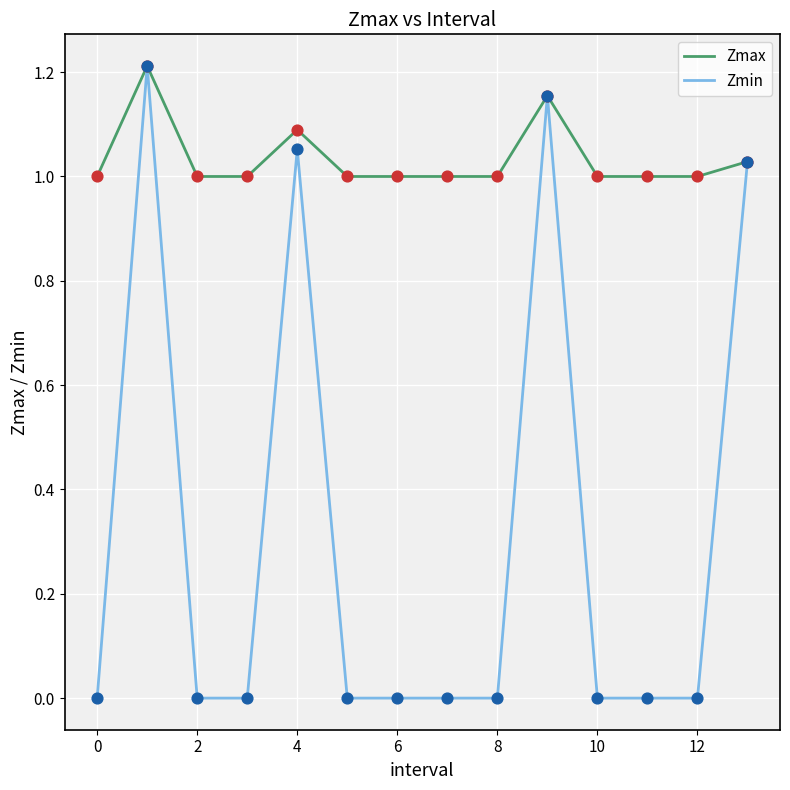

Which series has the widest spread of values?

Zmin